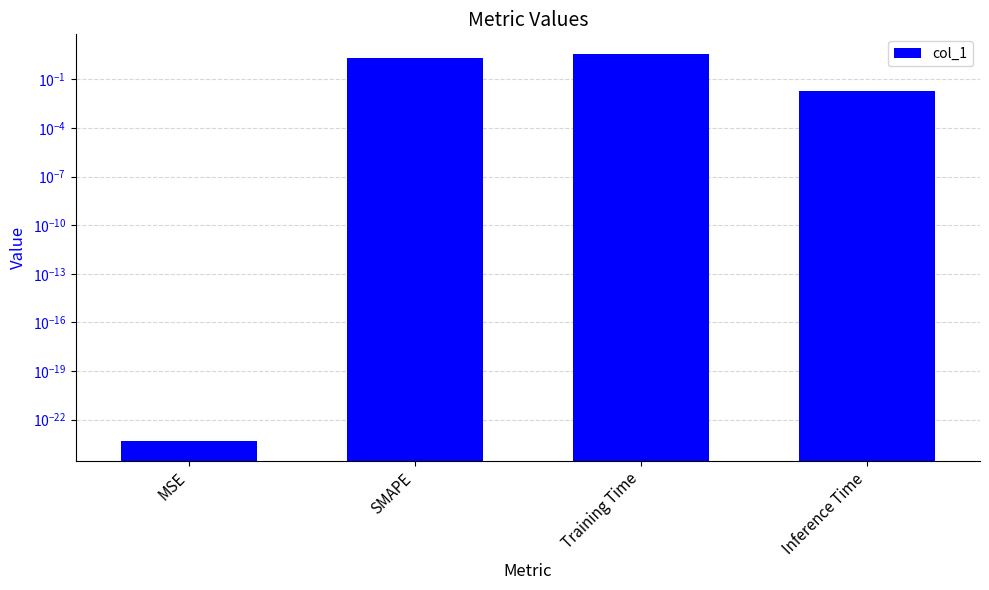

Count the number of values greater than 2.

1